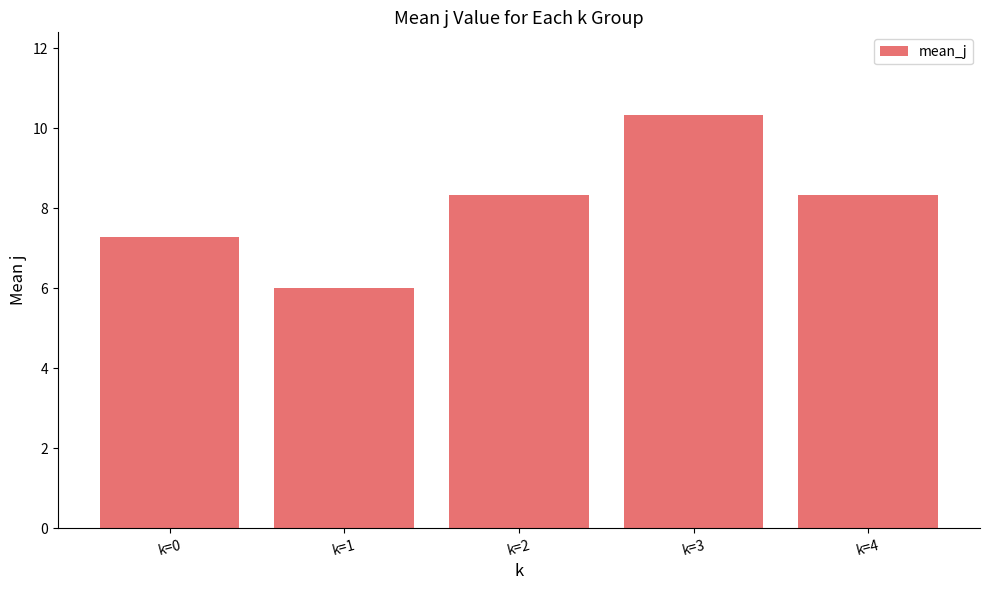

What is the difference between the values at k=3 and k=0?

3.0